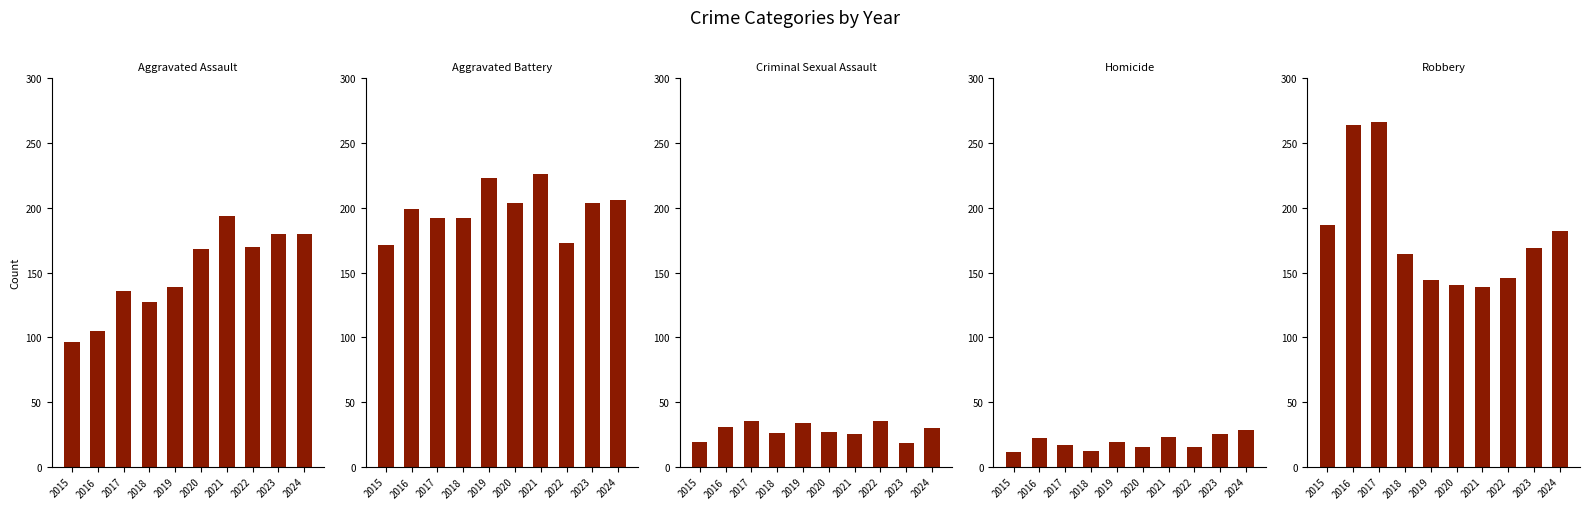

Which series changed the most between 2017 and 2021?

Robbery